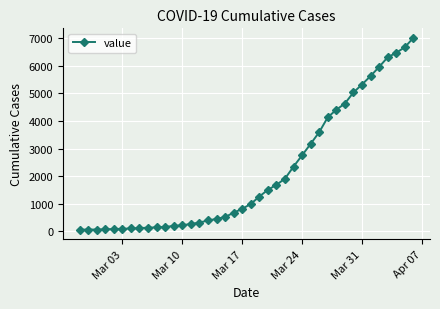

What is the difference between the maximum and minimum values?

6939